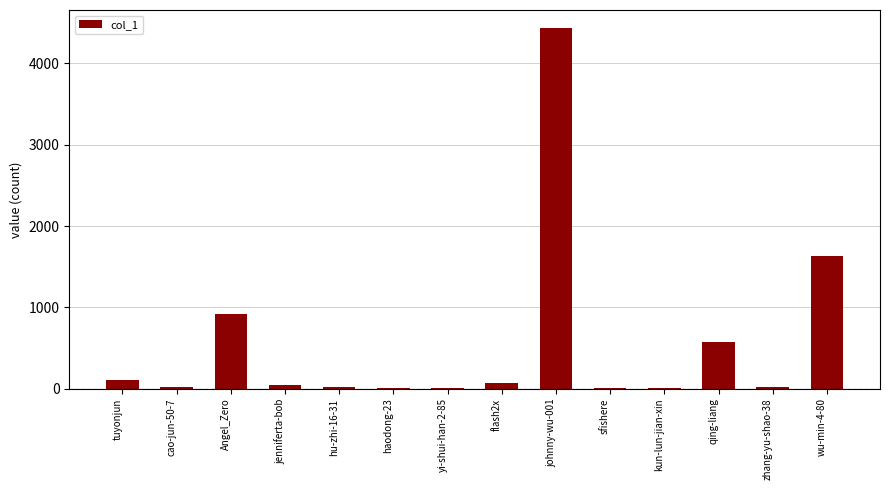

What value does the data have at haodong-23?

2